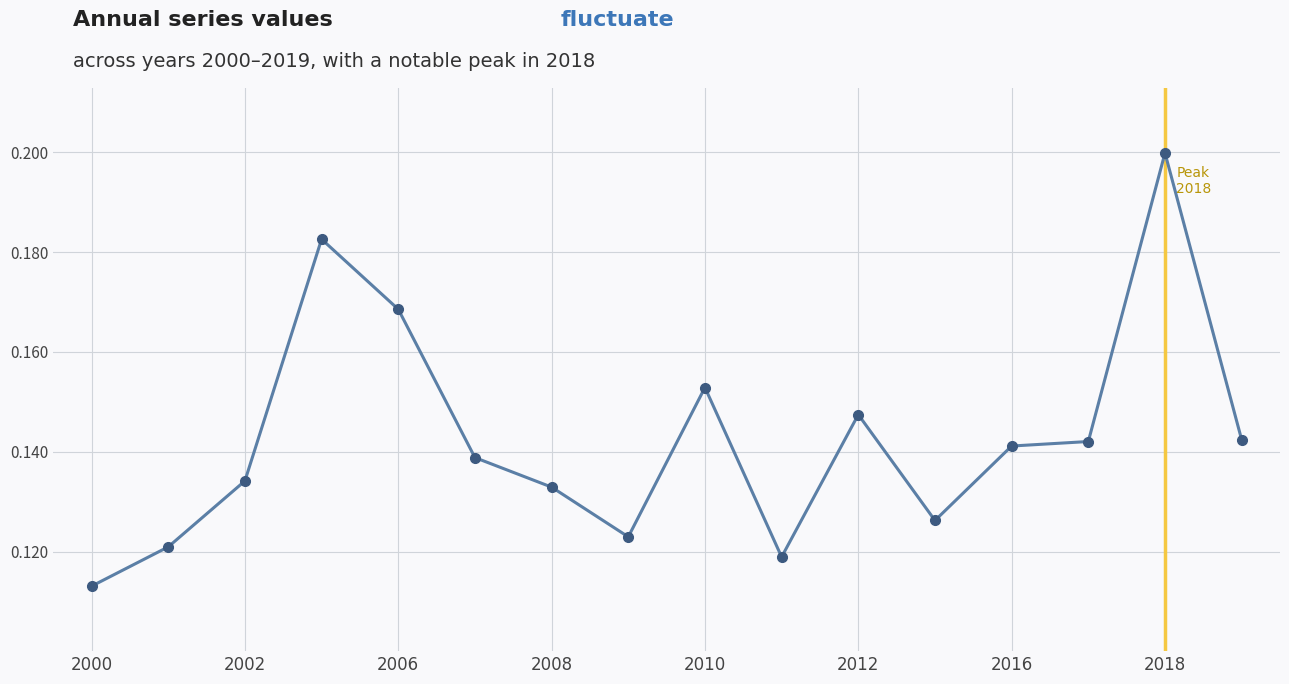

How many interior local valleys (lower than both neighbors) does the data have?

3